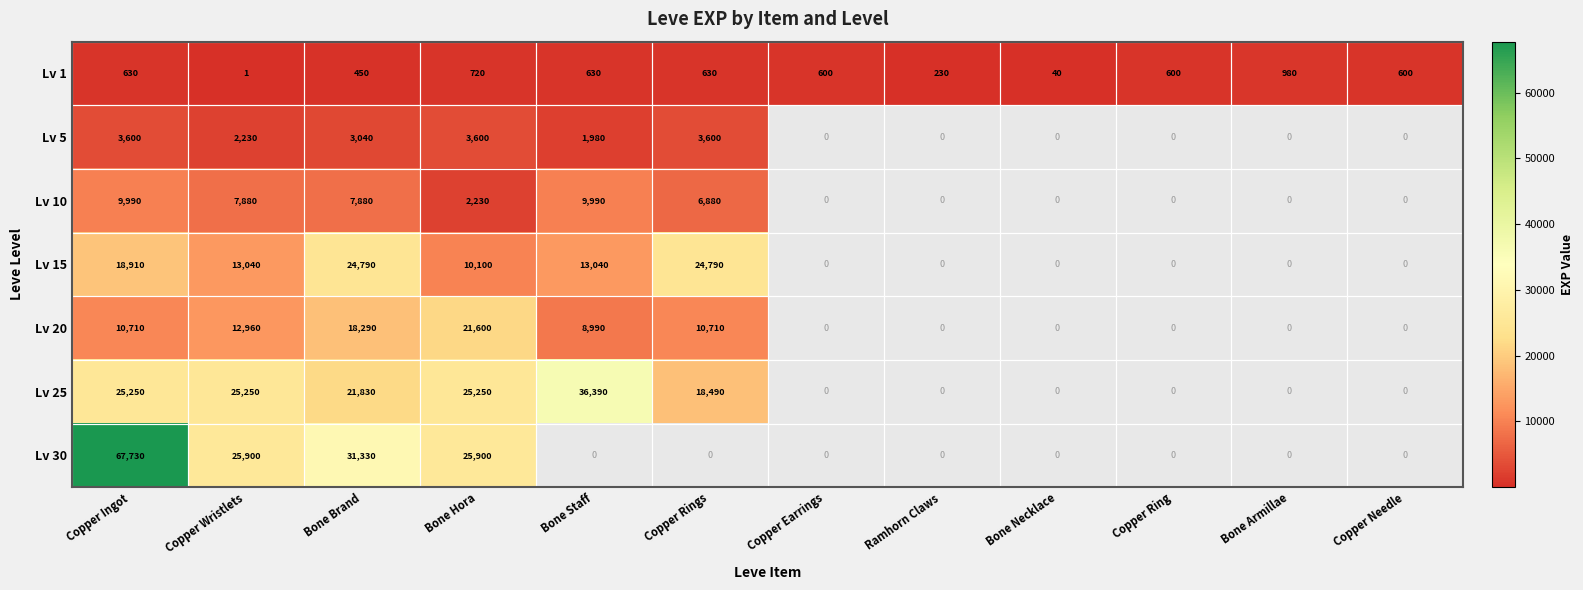

The value of Lv 25 at Bone Staff is 54359. True or false?

False